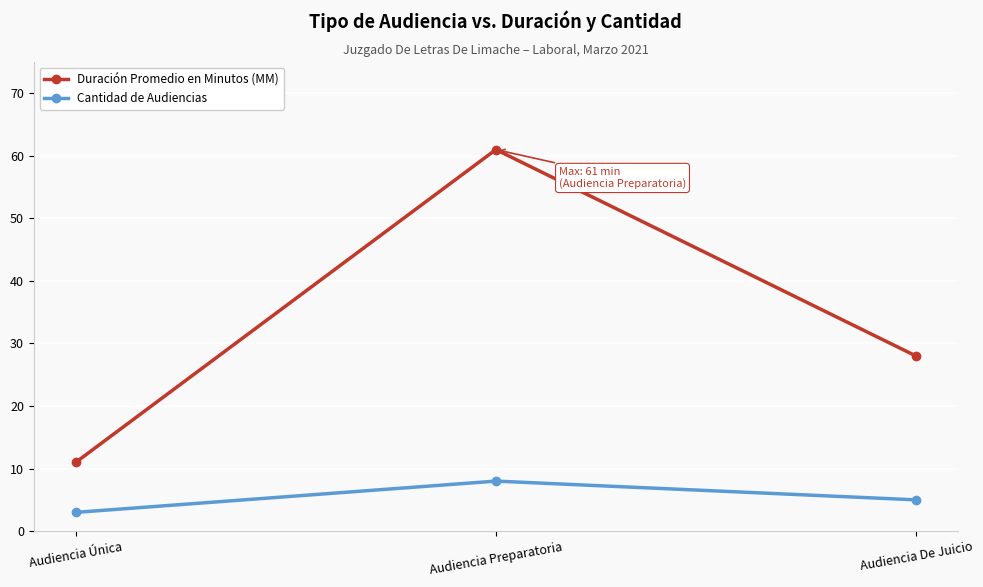

The Duración Promedio en Minutos (MM) series shows 28 at Audiencia De Juicio. True or false?

True